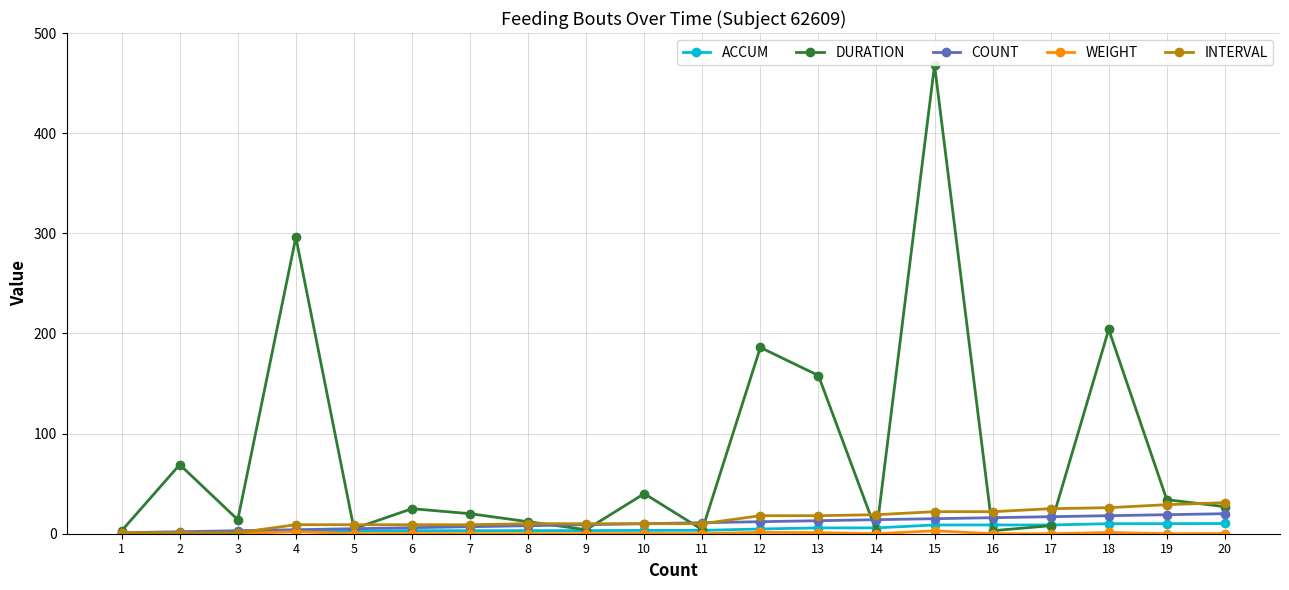

At which category does ACCUM reach its first local valley?

17